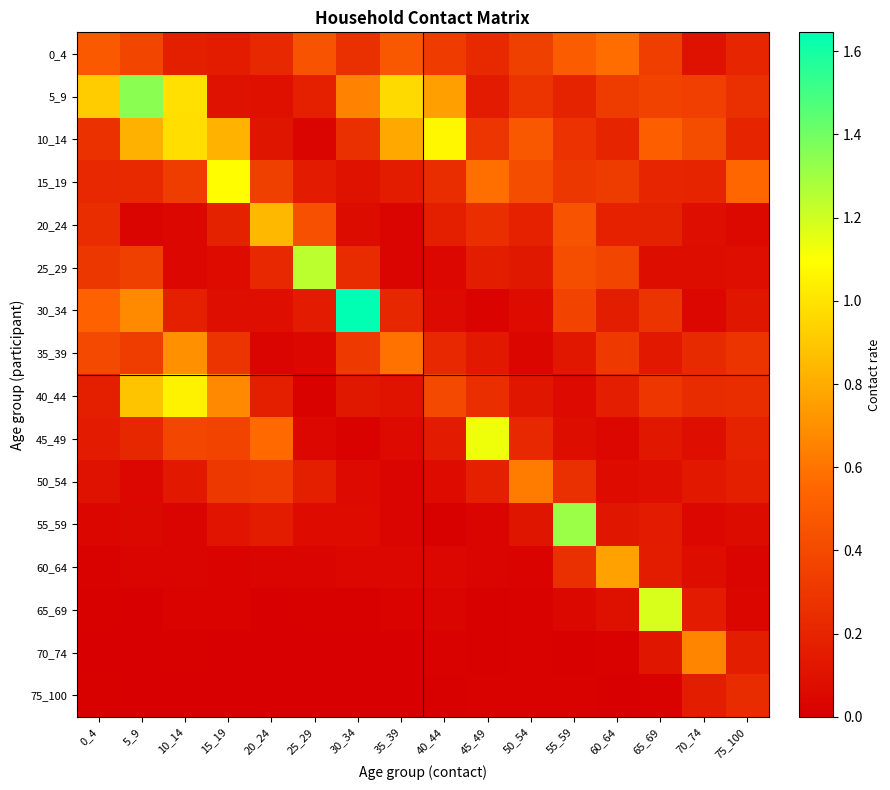

At how many categories does at least one series exceed 1?

9